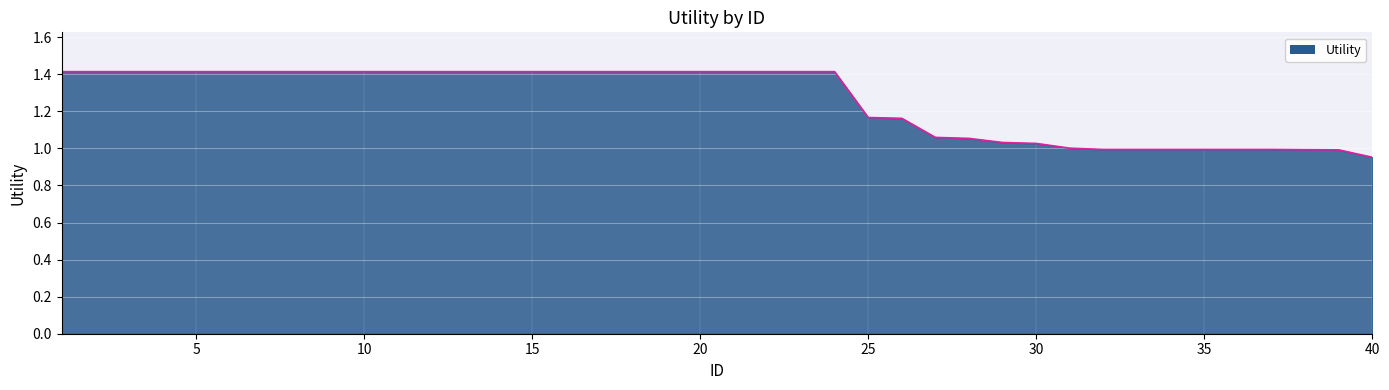

What is the difference between the maximum and minimum values?

0.5